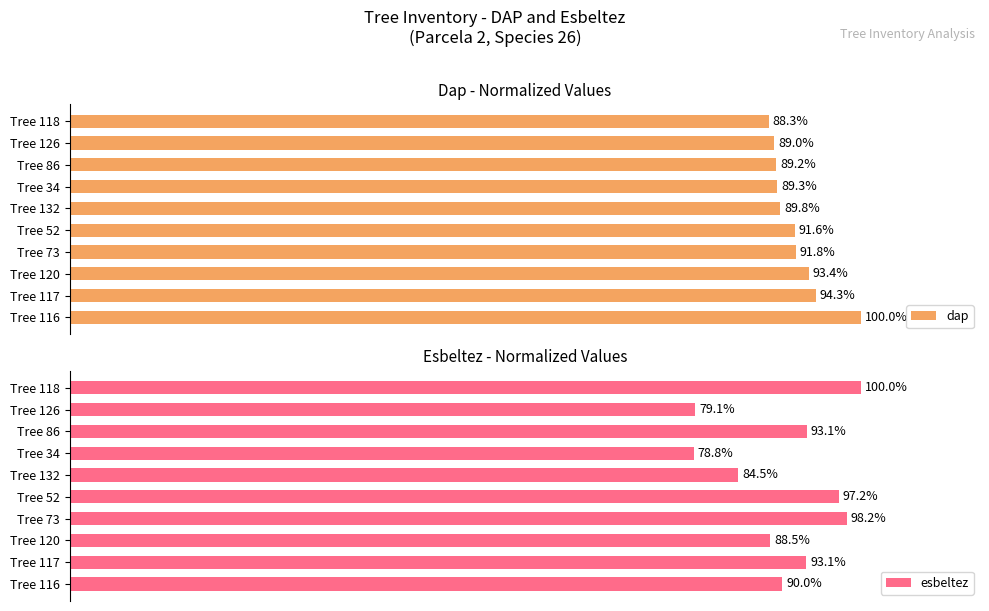

Where is dap nearest to the value 94?

Tree 117